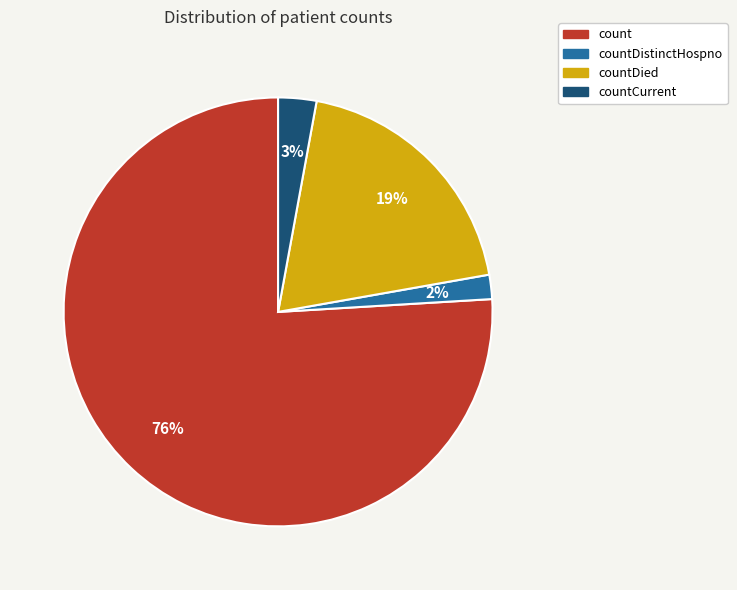

Is there any slice that represents more than half of the pie?

Yes